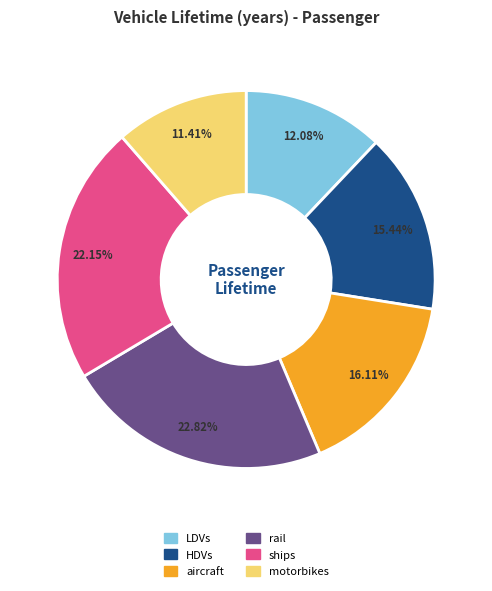

True or false: rail accounts for 15% of the total.

False